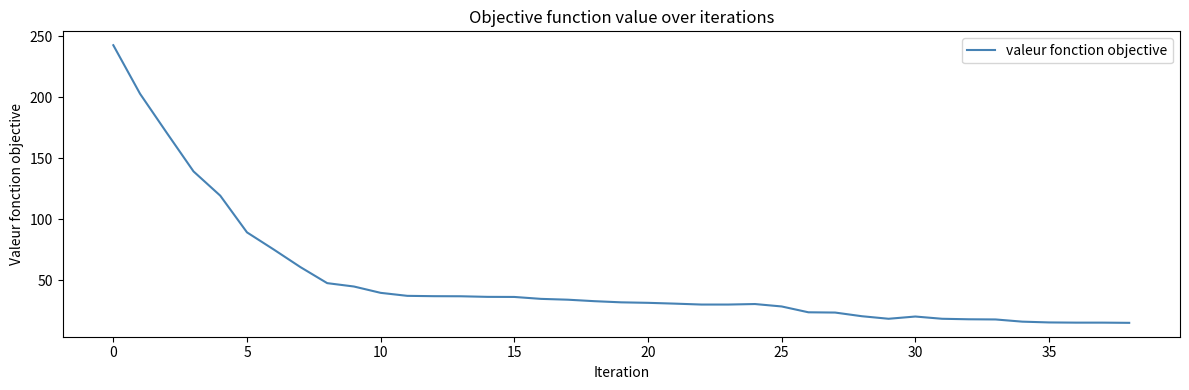

What is the maximum value shown in the chart?

242.8